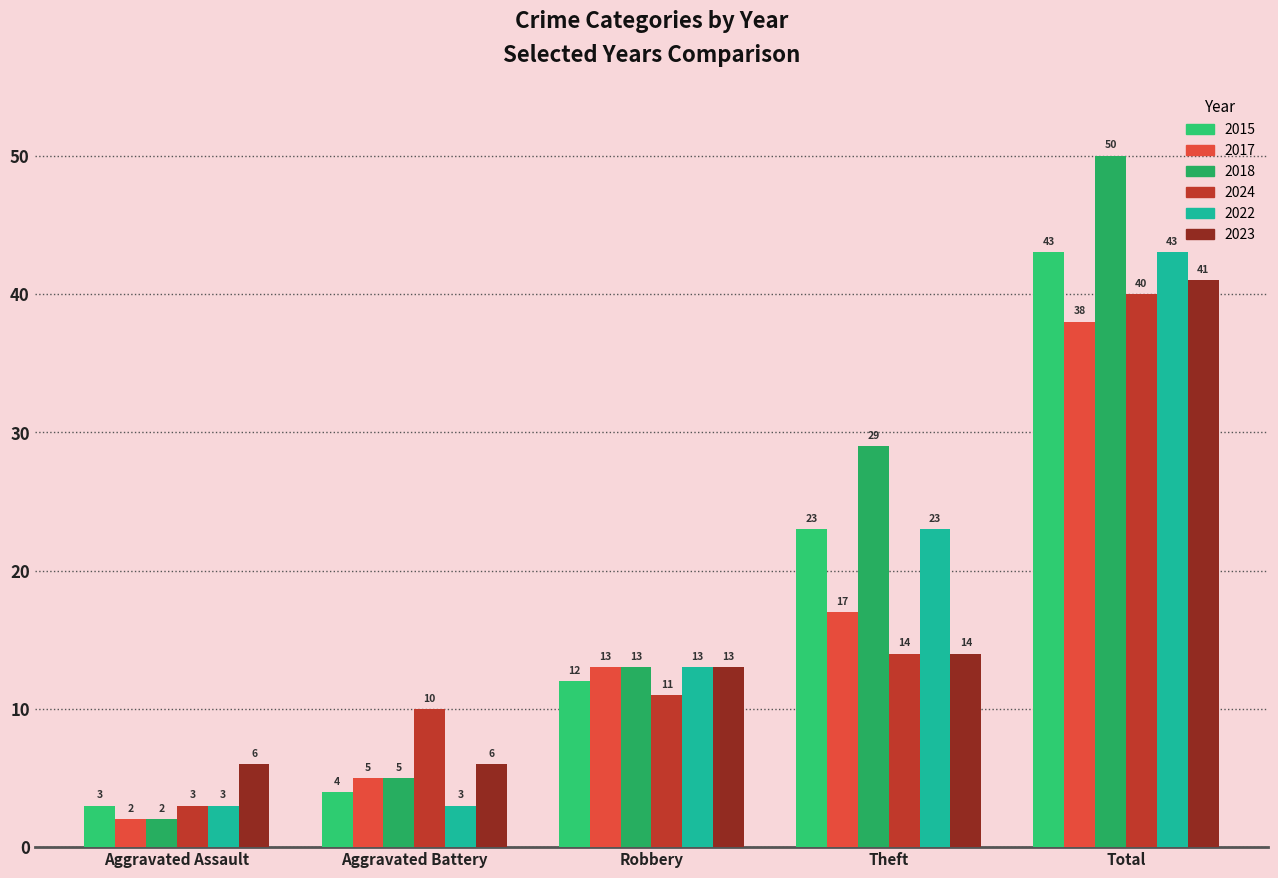

Reading left to right, what are all the values shown in this chart?

2015: 3	4	12	23	43
2017: 2	5	13	17	38
2018: 2	5	13	29	50
2024: 3	10	11	14	40
2022: 3	3	13	23	43
2023: 6	6	13	14	41